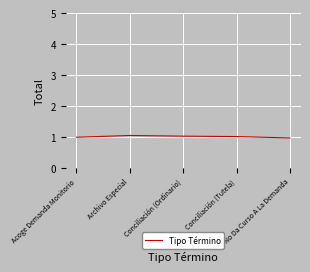

True or false: the data has more than 0 interior local peaks.

True